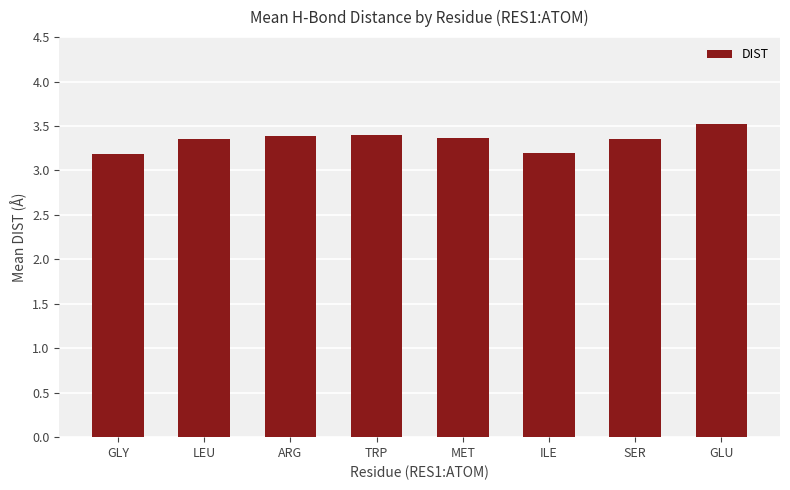

What is the approximate value at ILE?

3.2